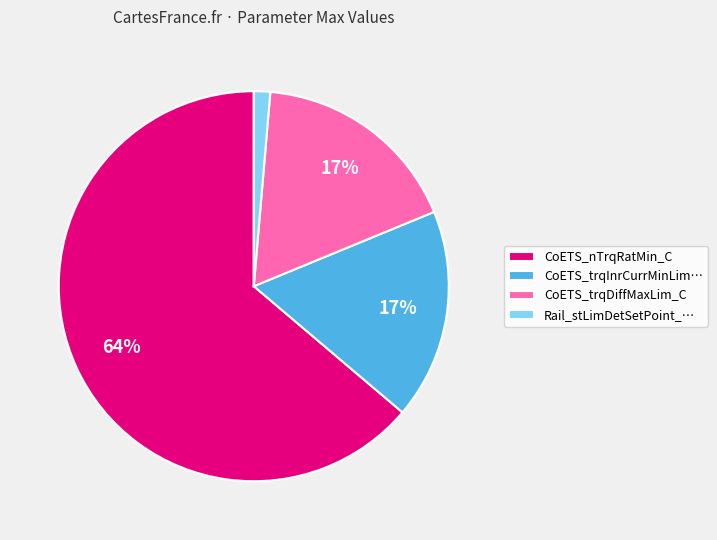

To the nearest percent, what portion does Rail_stLimDetSetPoint_… represent?

1%